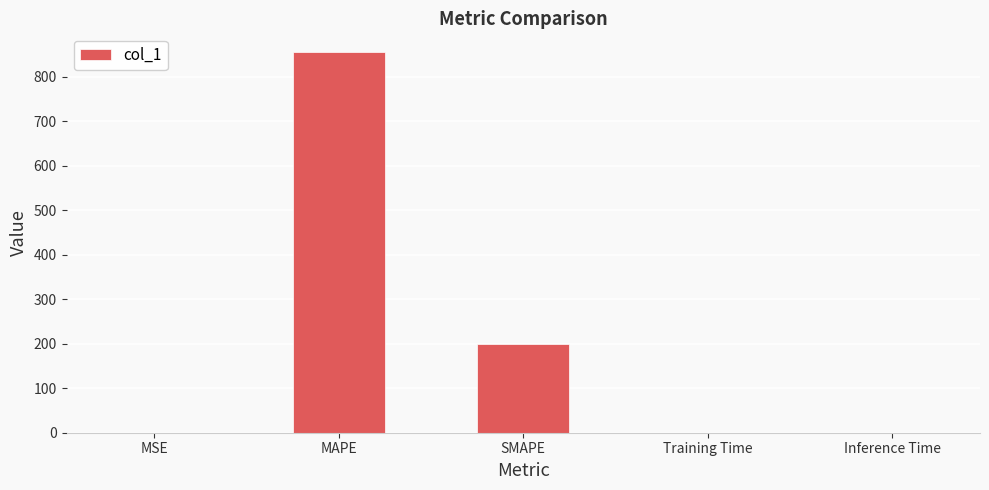

What is the average value?

211.1